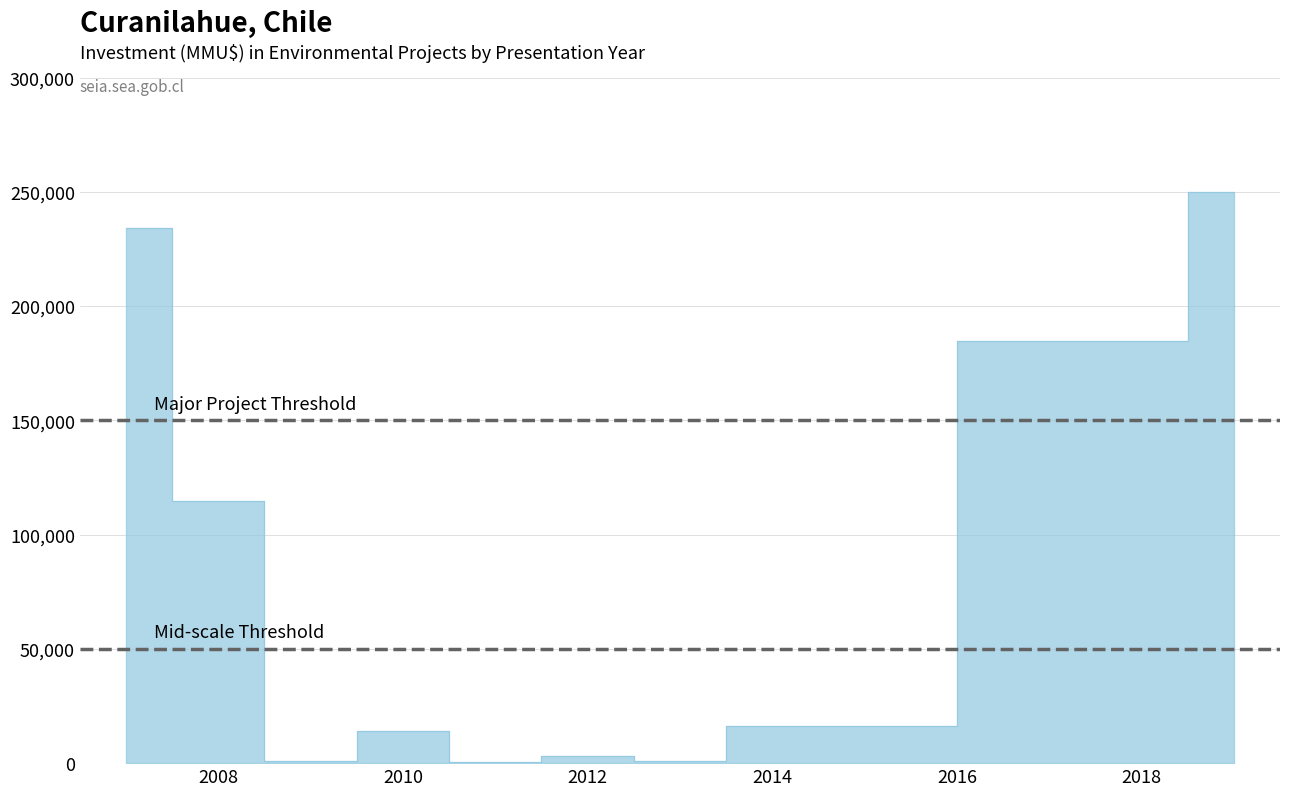

Does the chart display data point markers on the line(s)?

No